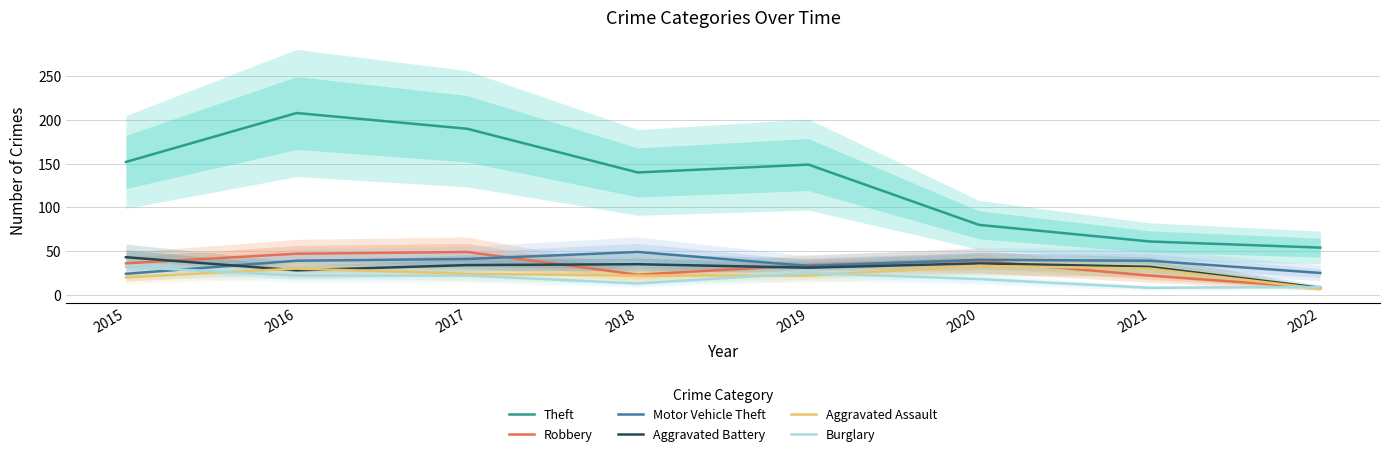

Between which two adjacent categories do Aggravated Assault and Burglary first intersect?

2015 and 2016